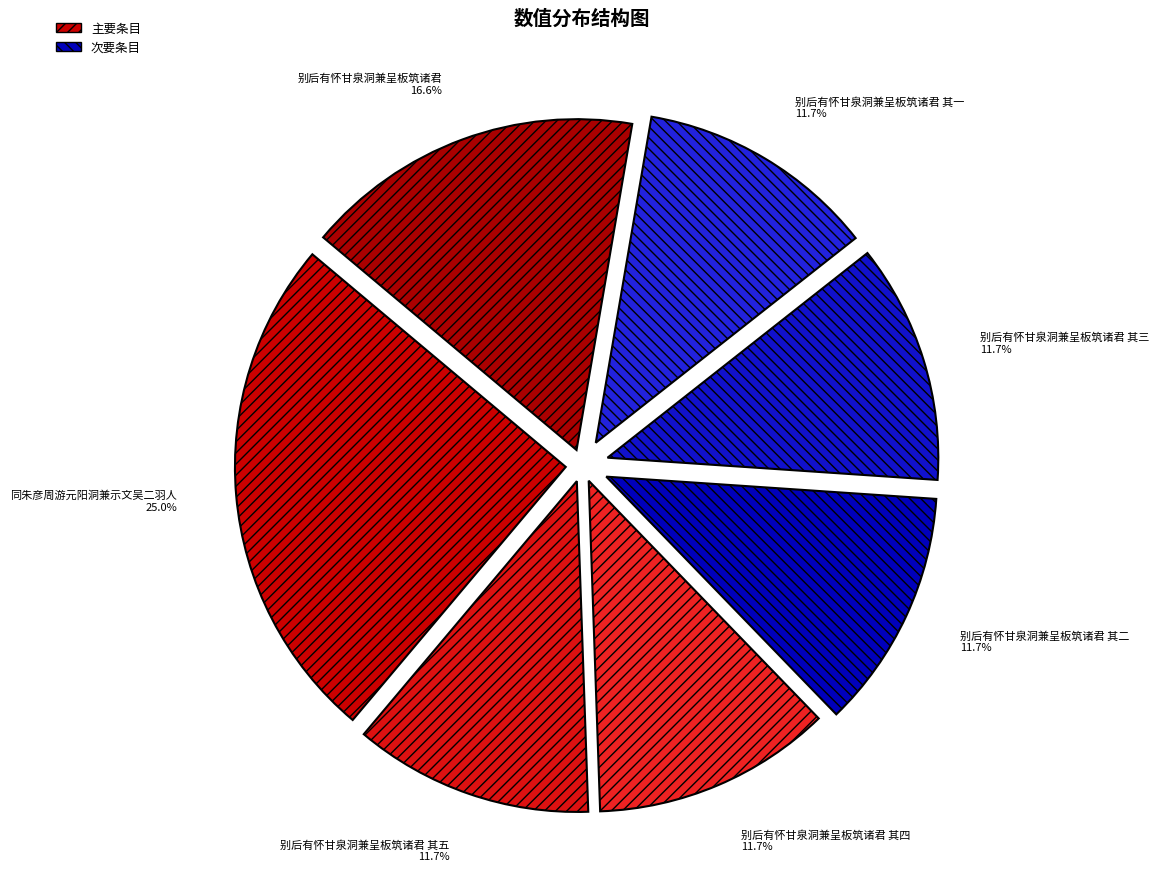

Count the number of slices in the pie.

7